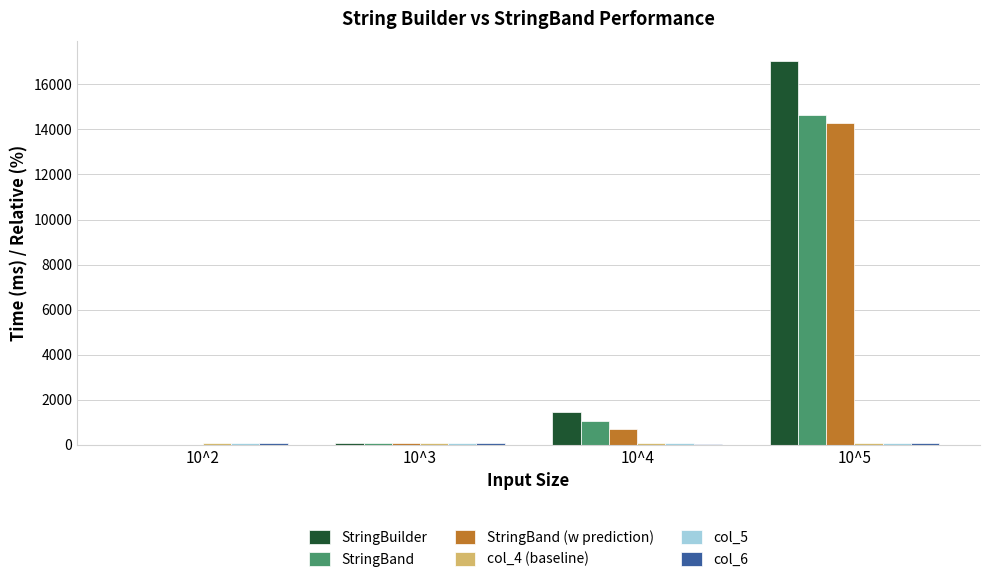

Which category has the highest value across all series?

10^5